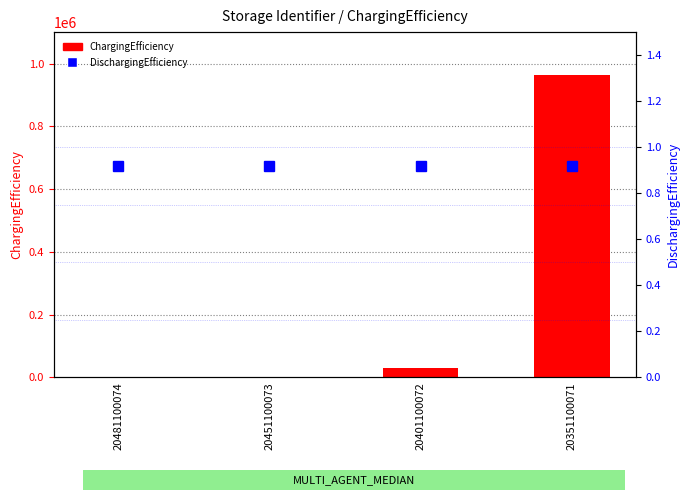

What is the spread (max minus min) of values at 20481100074?

116.8